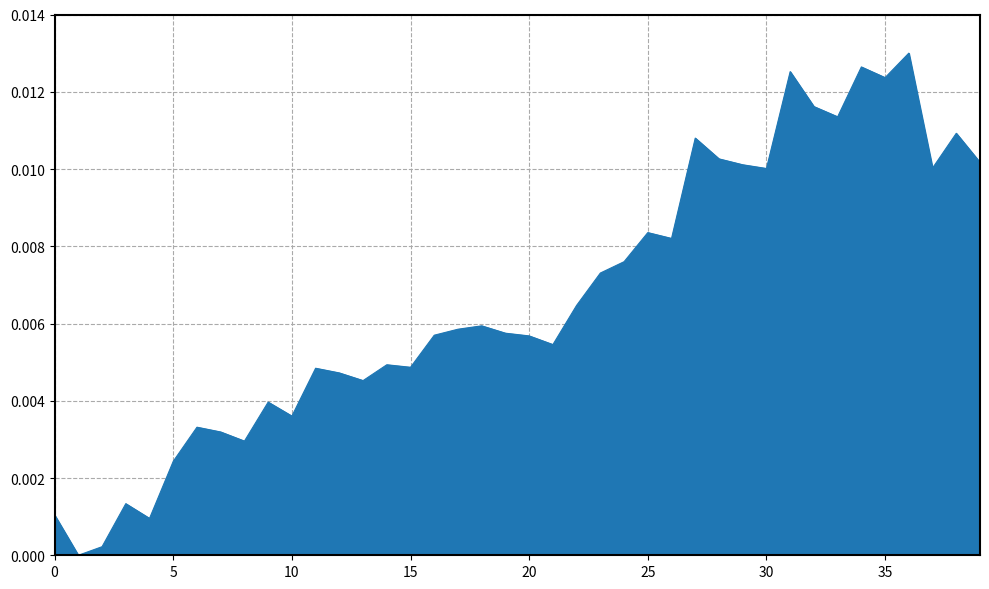

Does the chart have visible grid lines?

Yes